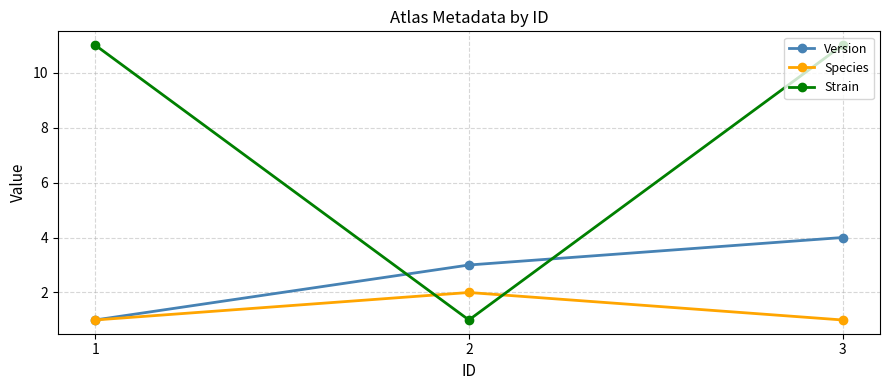

What is the sum of the Version values at 3 and 2?

7